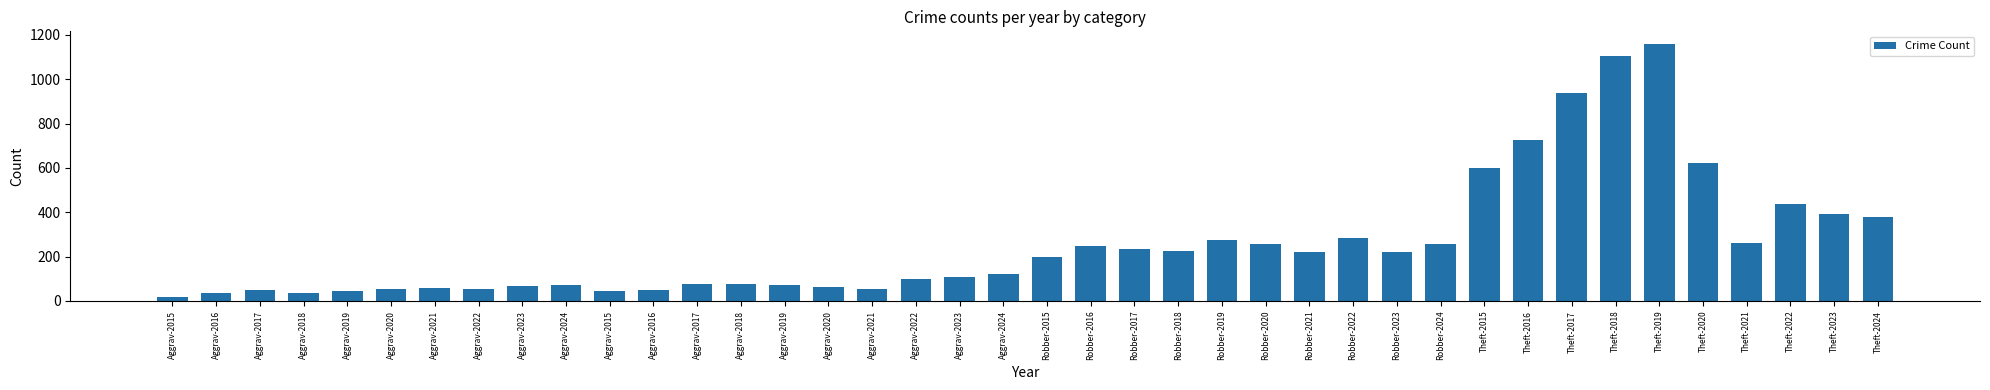

What is the sum of all values?

10285